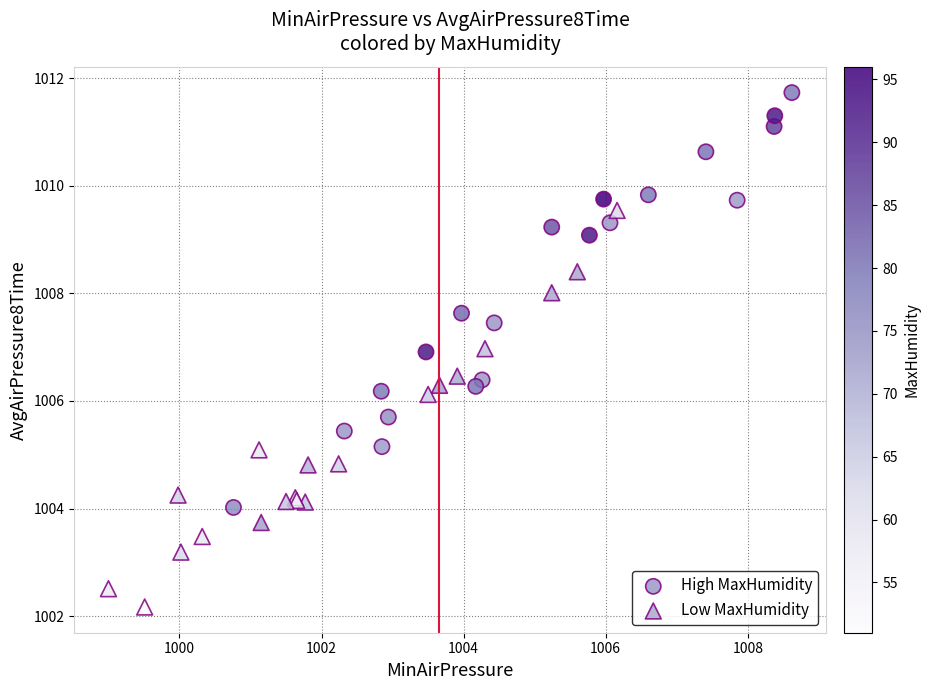

Which series reaches the minimum Y coordinate?

Low MaxHumidity